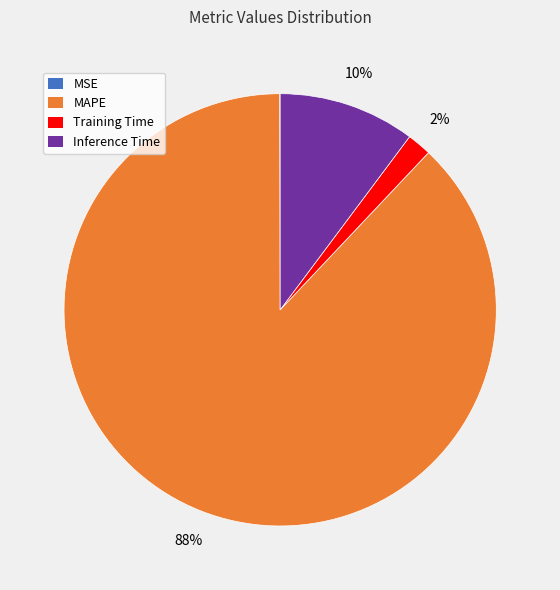

To the nearest percent, what is the difference between the largest and smallest slice percentages?

88%